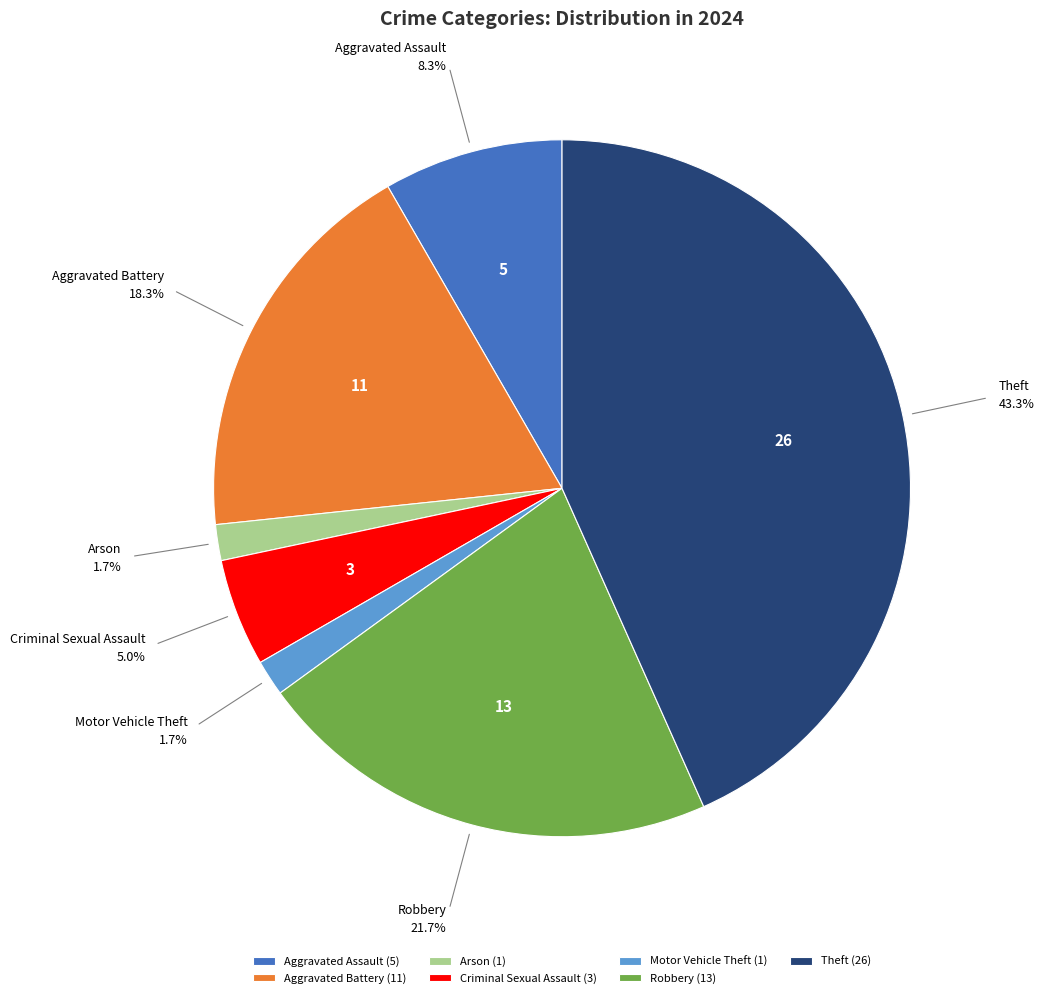

True or false: Criminal Sexual Assault accounts for 5% of the total.

True